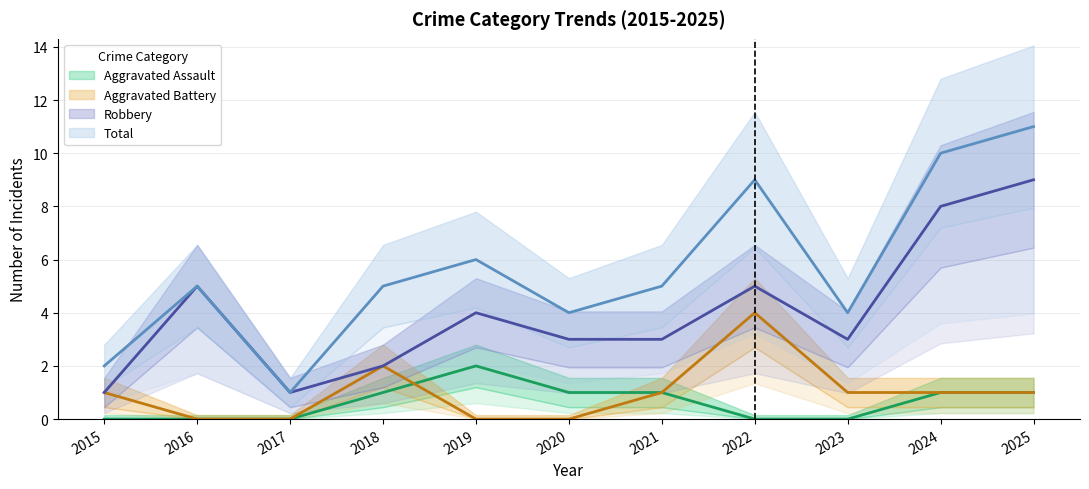

The value of Aggravated Assault at 2025 is 0. True or false?

False